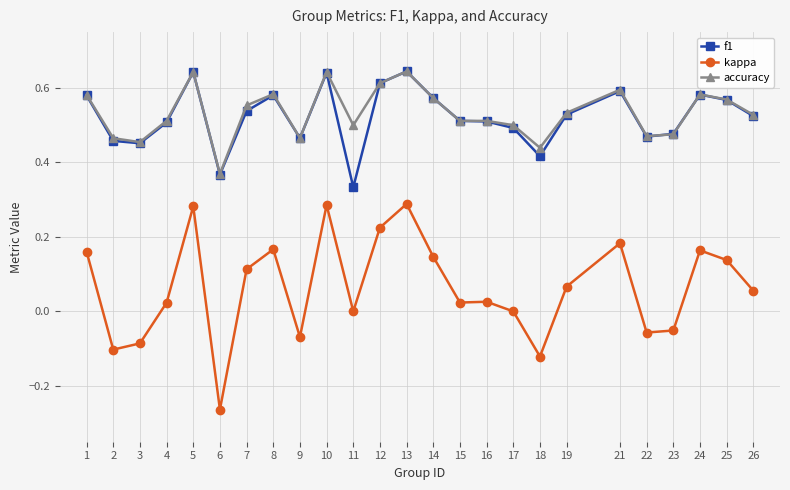

Which series has the largest range (max minus min)?

kappa